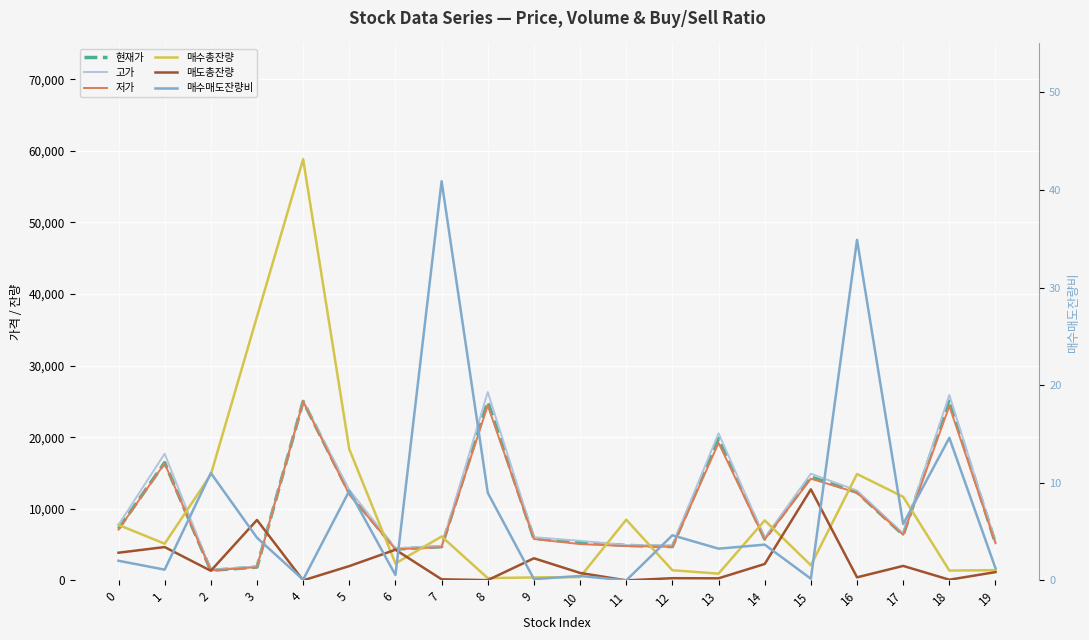

What is the greatest value displayed?

58835.0